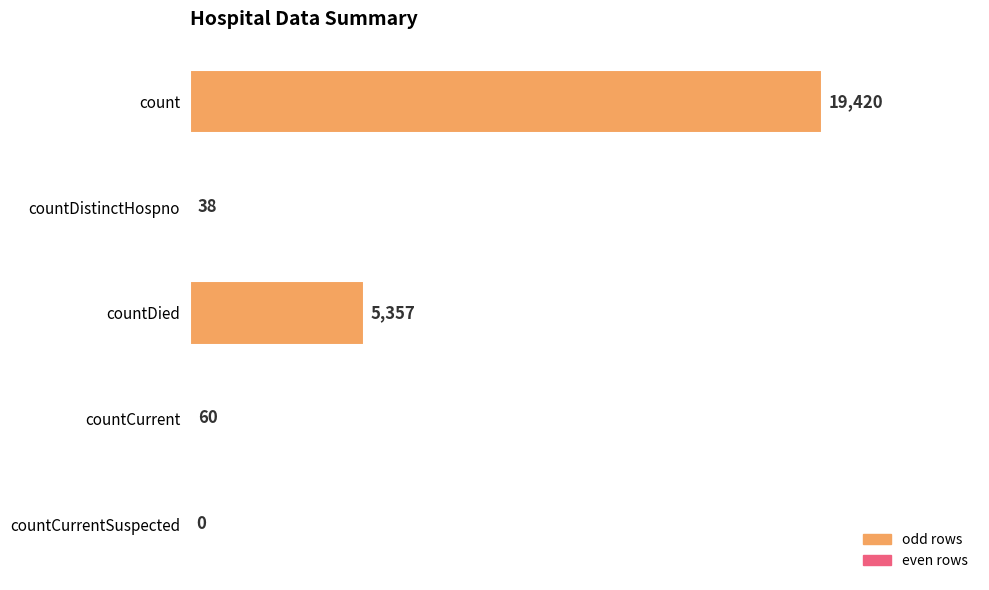

How many positive values are there?

4